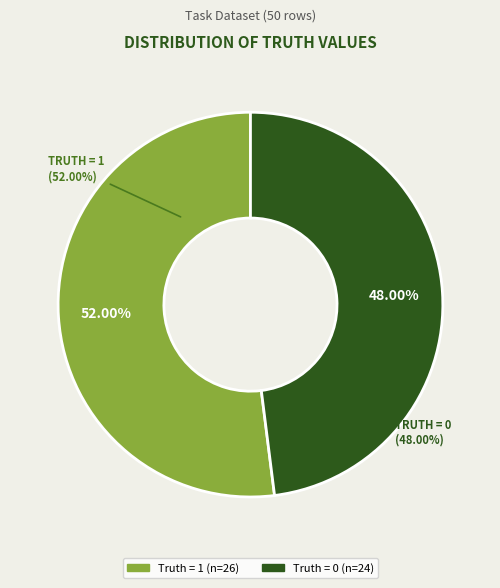

What percentage is the Truth = 1 slice, to the nearest percent?

52%